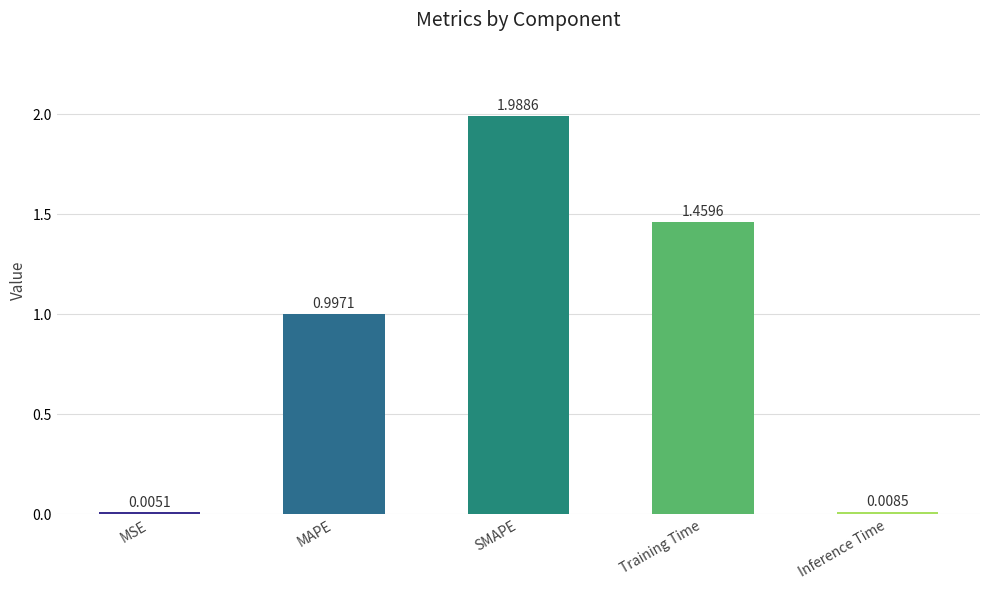

What is the sum of the values at MAPE and Training Time?

2.5